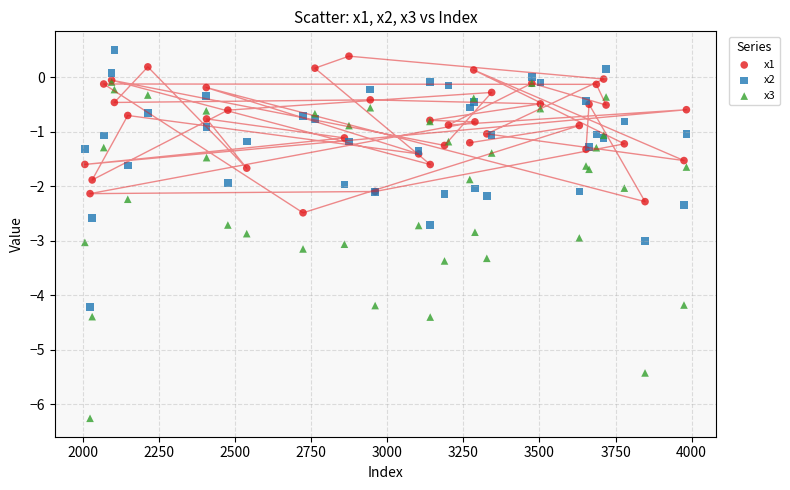

Which series contains the lowest Y value?

x3